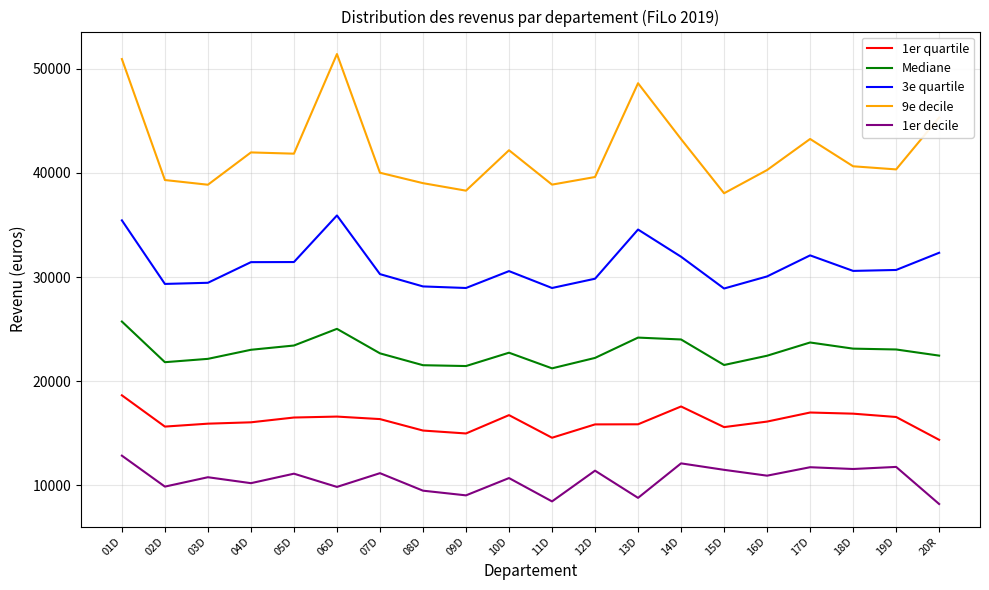

What is the highest value of the Mediane series?

25730